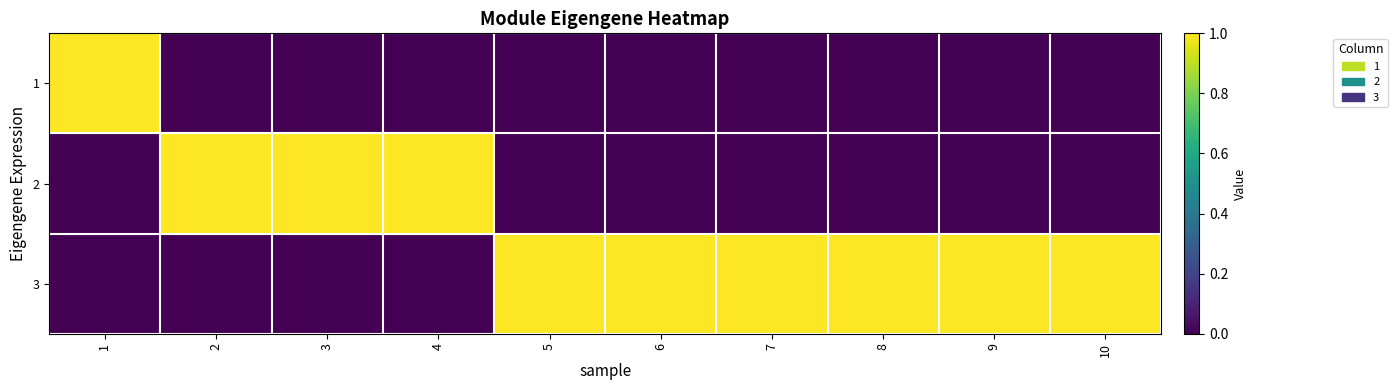

Reading left to right, transcribe all the data shown in this chart.

1: 1=1	2=0	3=0	4=0	5=0	6=0	7=0	8=0	9=0	10=0
2: 1=0	2=1	3=1	4=1	5=0	6=0	7=0	8=0	9=0	10=0
3: 1=0	2=0	3=0	4=0	5=1	6=1	7=1	8=1	9=1	10=1